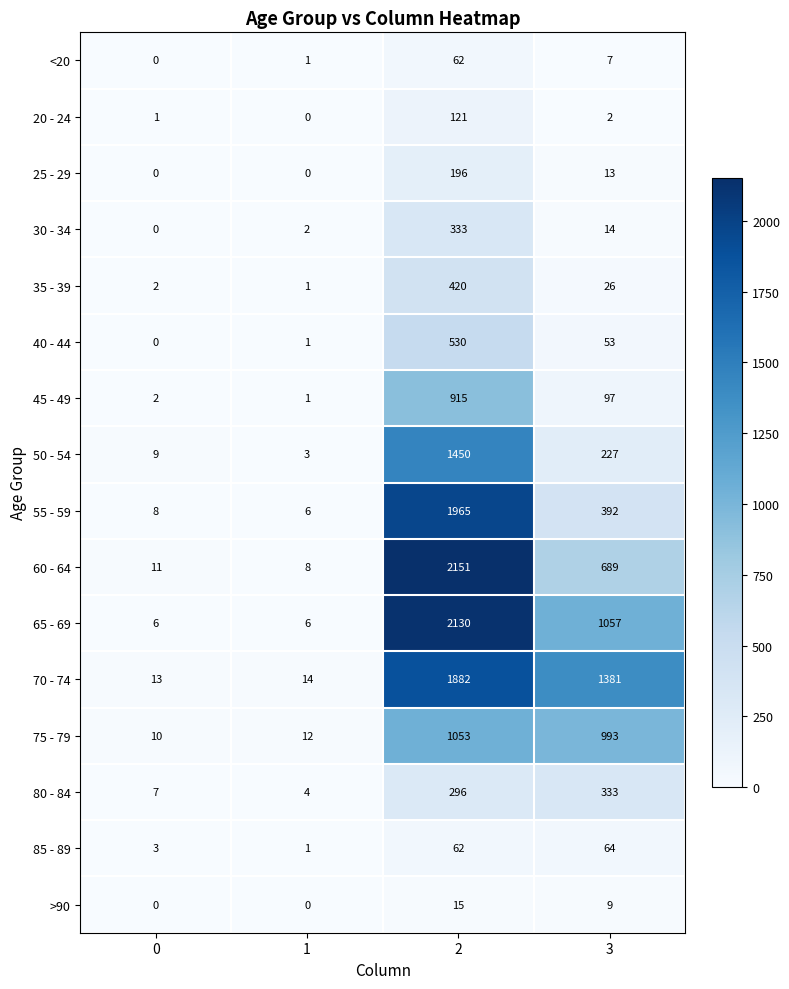

What is the highest value of the 25 - 29 series?

196